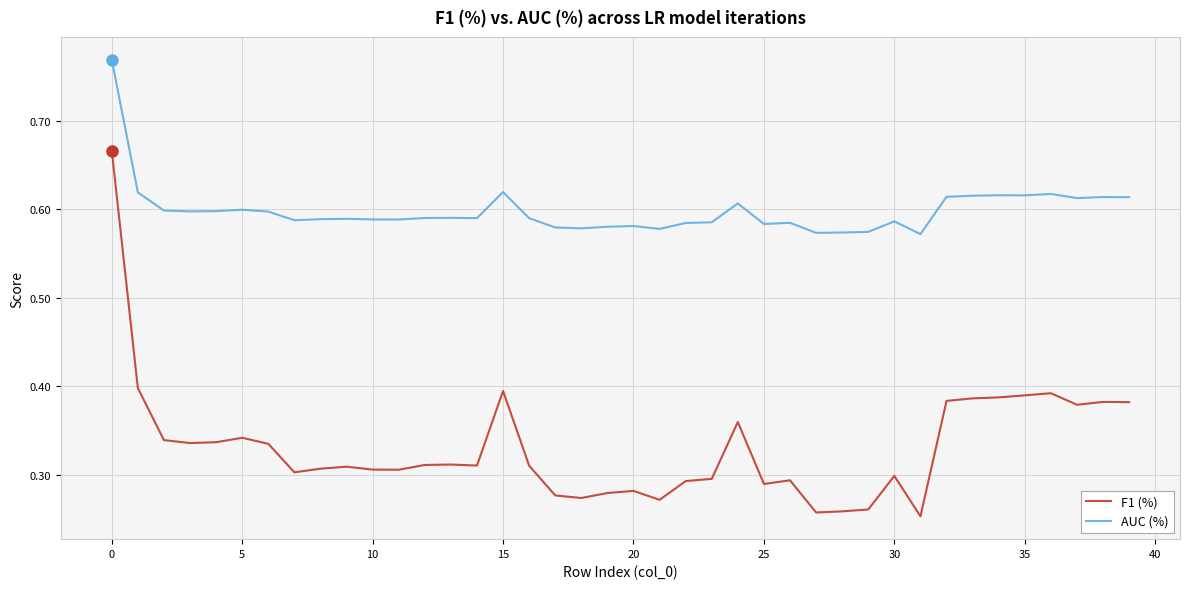

True or false: AUC (%) and F1 (%) intersect in this chart.

False